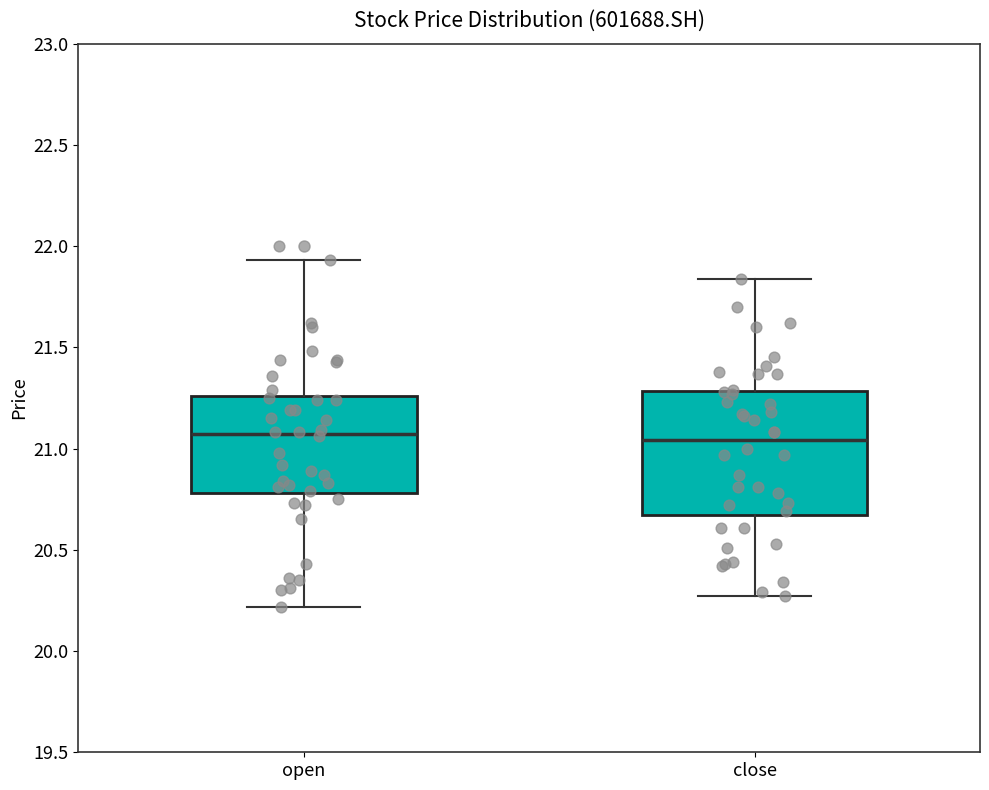

Where does the lower whisker of the box for open end on the y-axis? The values are not printed on the chart, so give them approximately, as read against the axis.

20.20